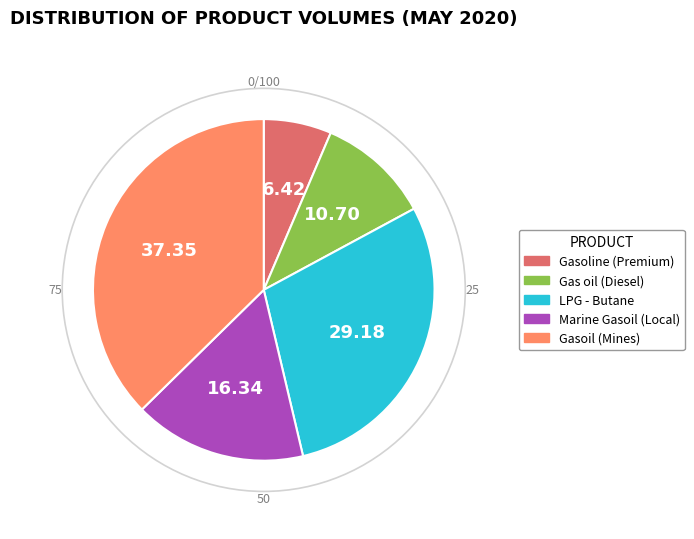

Is there any slice that represents more than half of the pie?

No